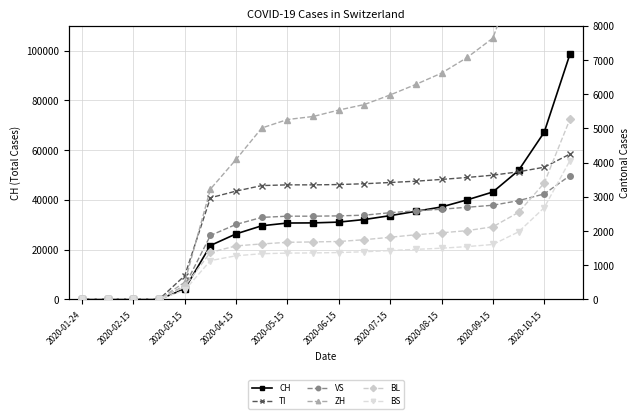

What are all the series names shown in the legend?

CH, TI, VS, ZH, BL, BS